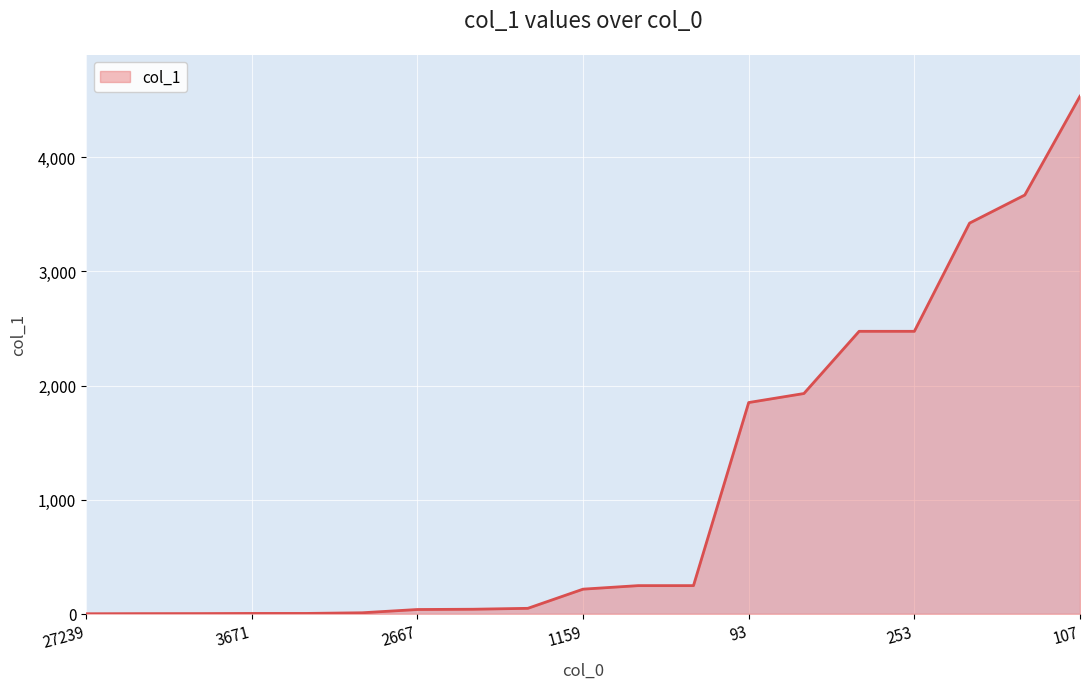

What is the difference between the maximum and minimum values?

4534.4